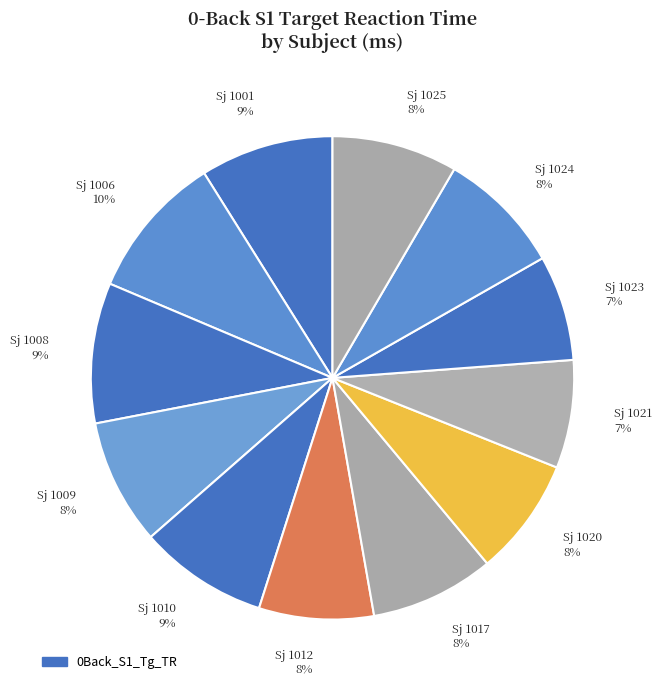

What percentage is the Sj 1017 8% slice, to the nearest percent?

8%